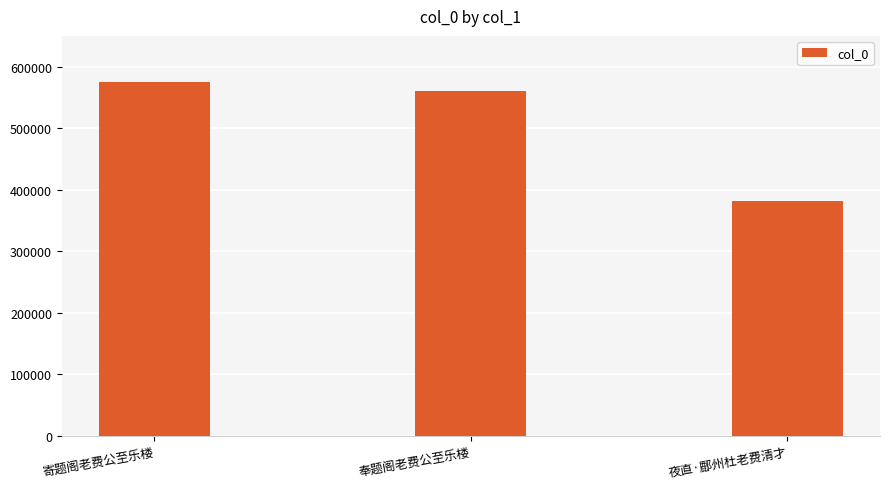

What is the ratio of the value at 奉题阁老费公至乐楼 to the value at 夜直·鄜州杜老费清才?

1.5